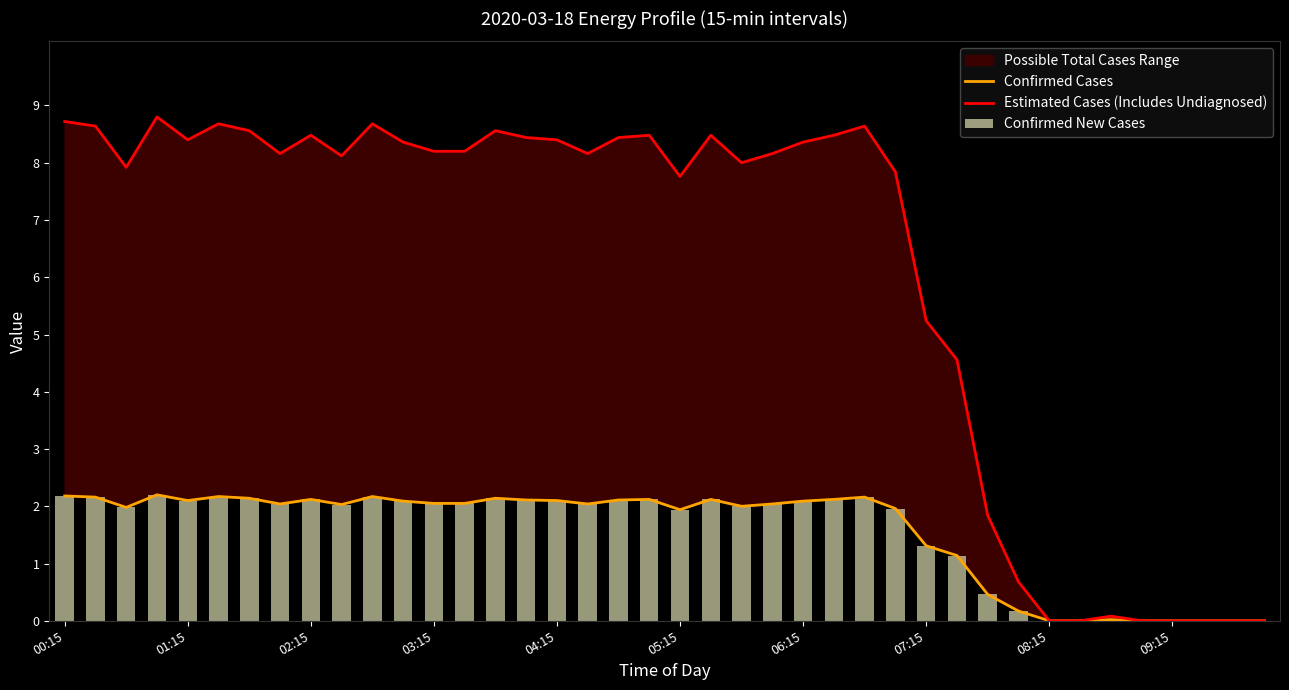

How many values in the Estimated Cases (Includes Undiagnosed) series exceed 8?

24